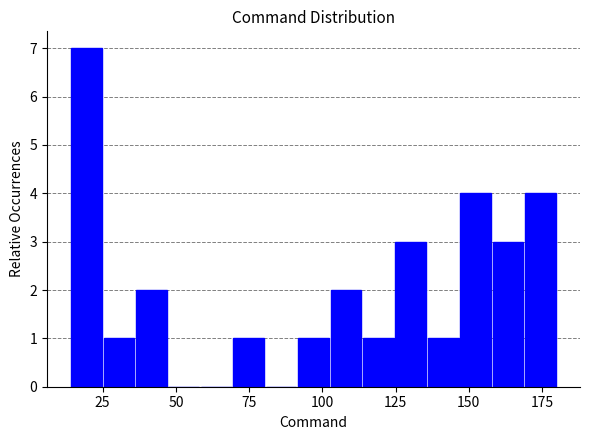

Read against the x-axis, roughly where is the centre of the tallest bar?

20